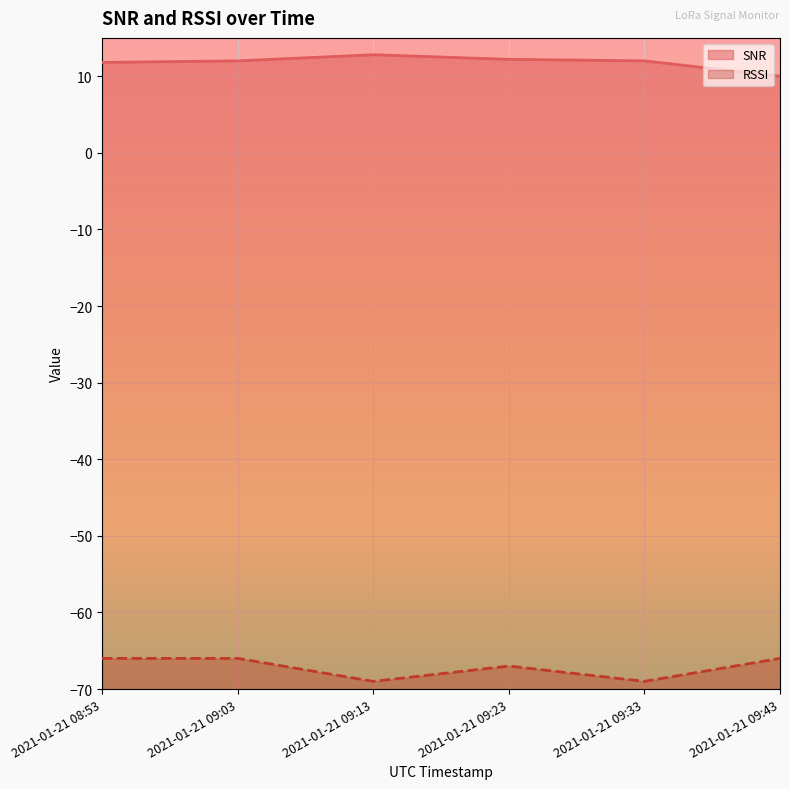

How many lines are shown in the chart?

2